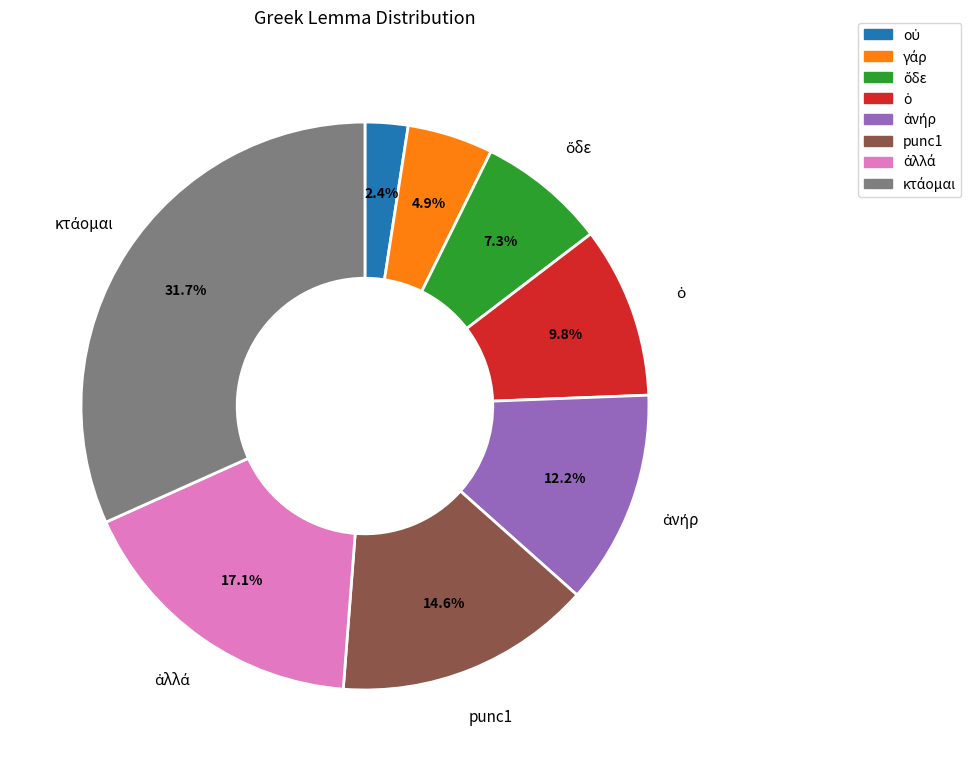

To the nearest percent, what is the average slice percentage?

12%